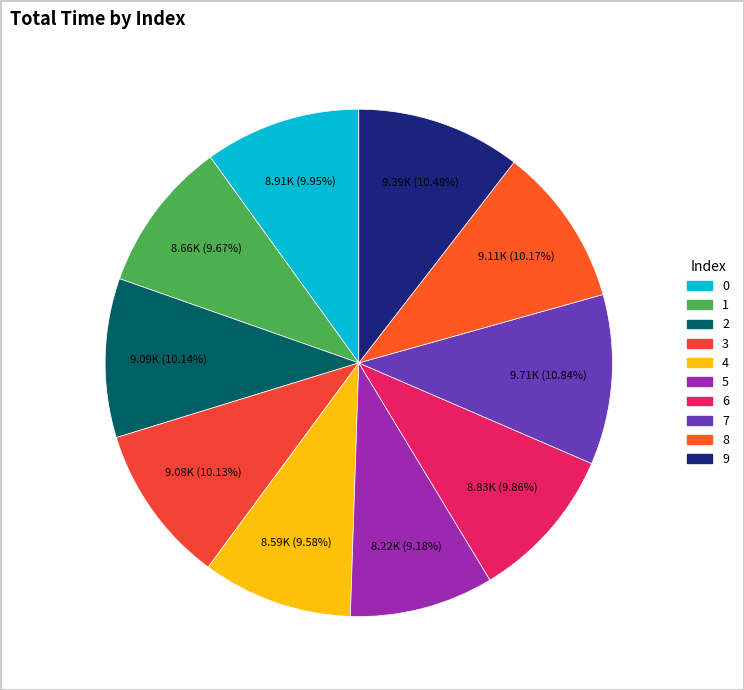

What is the smallest slice in the pie chart?

5